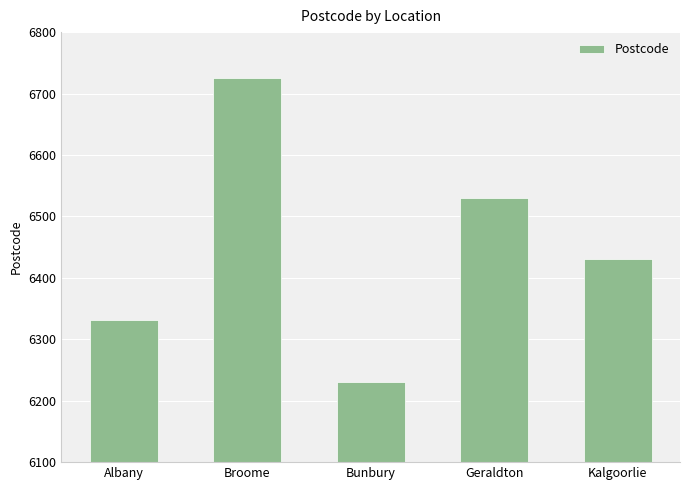

Approximately how many times larger is the value at Bunbury compared to Geraldton?

1.0